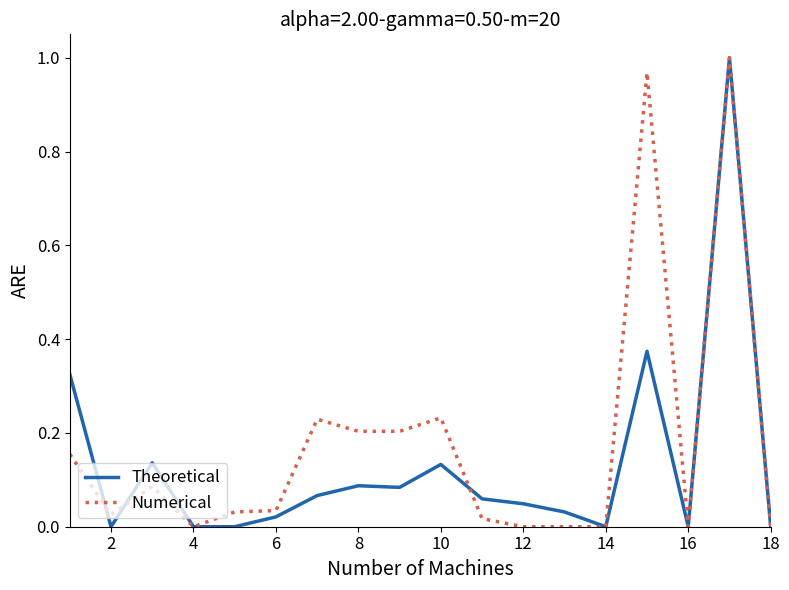

List the series in order of their overall mean, lowest first.

Theoretical, Numerical